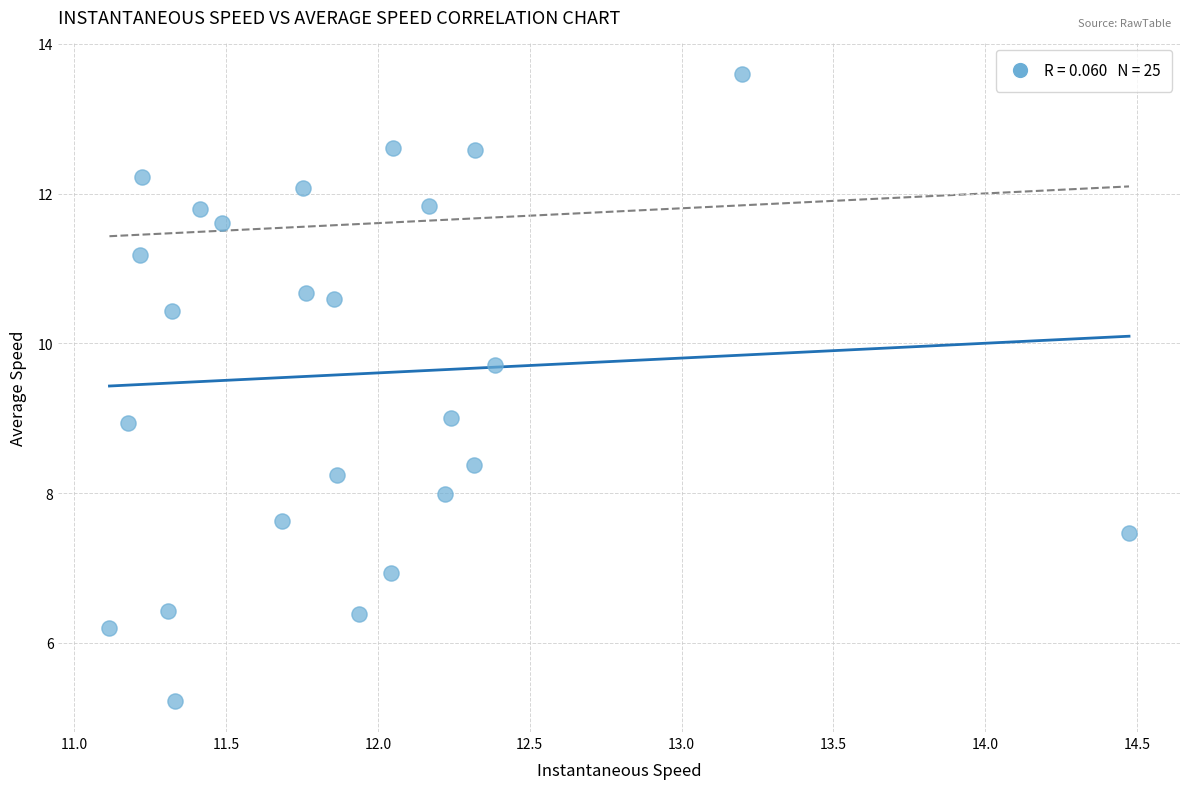

What is the range of Y values (max minus min)?

8.4